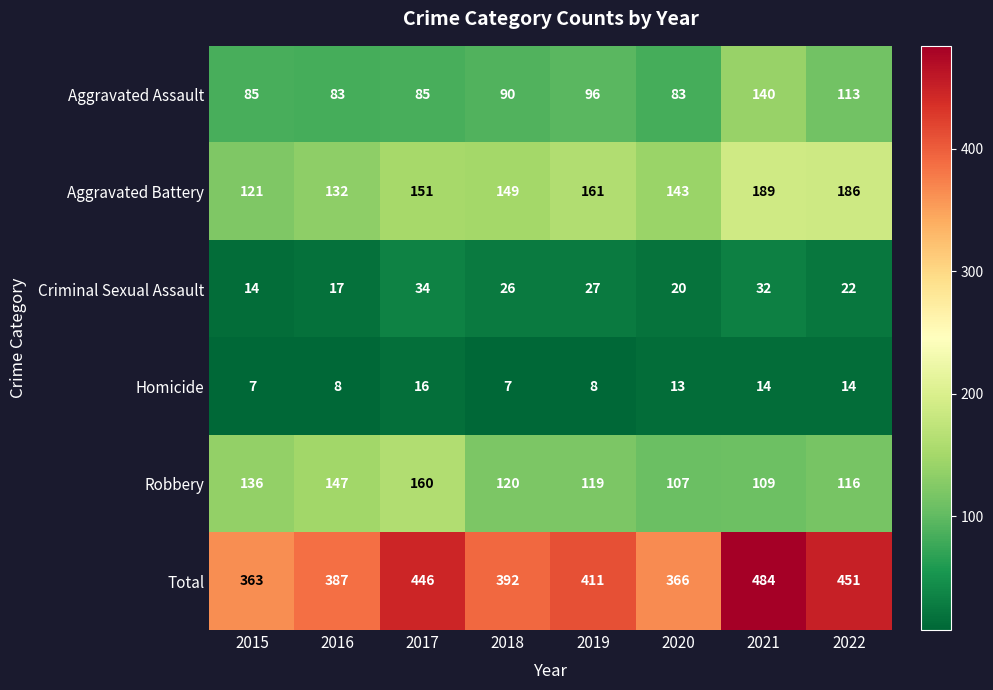

What is the total value across all series at 2021?

968